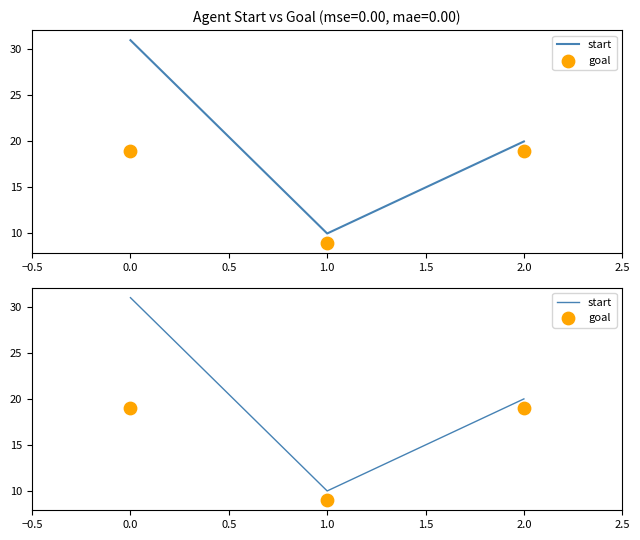

What is the total value across all series at 2.0?

39